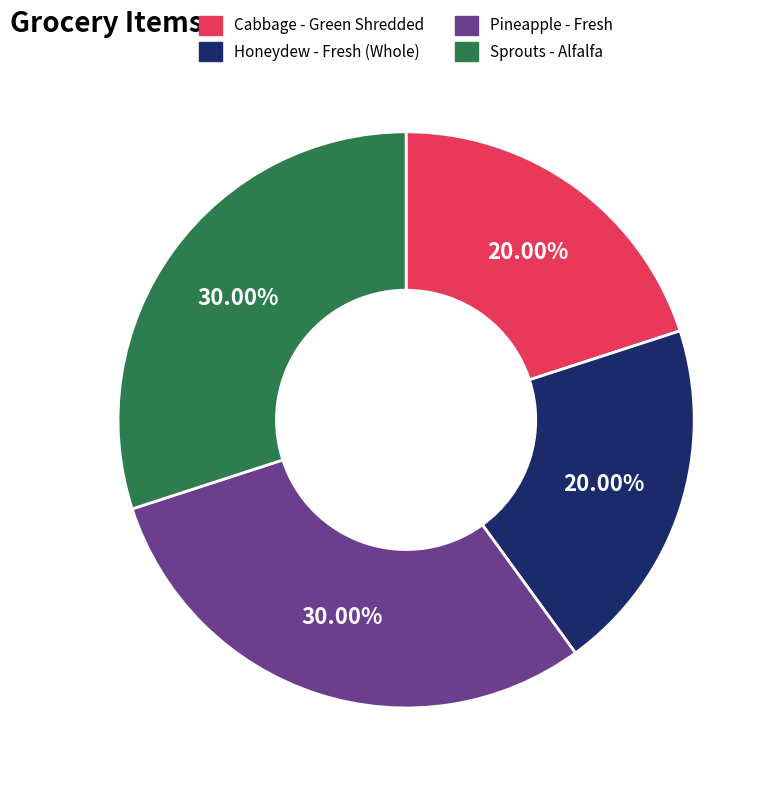

Approximately how many times larger is the value at Honeydew - Fresh (Whole) compared to Pineapple - Fresh?

0.7